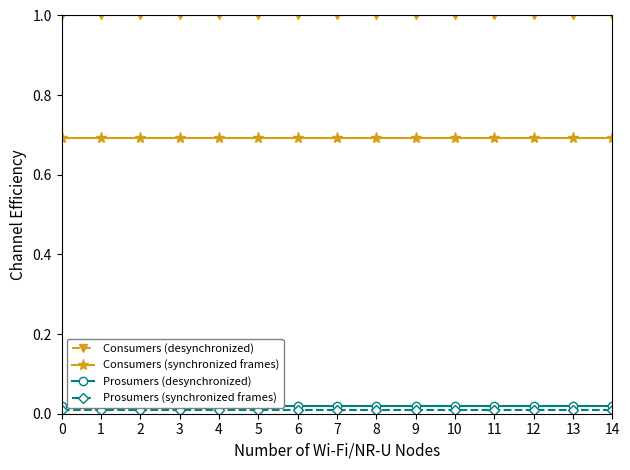

True or false: Prosumers (desynchronized) has more than 0 points higher than both neighbors.

False